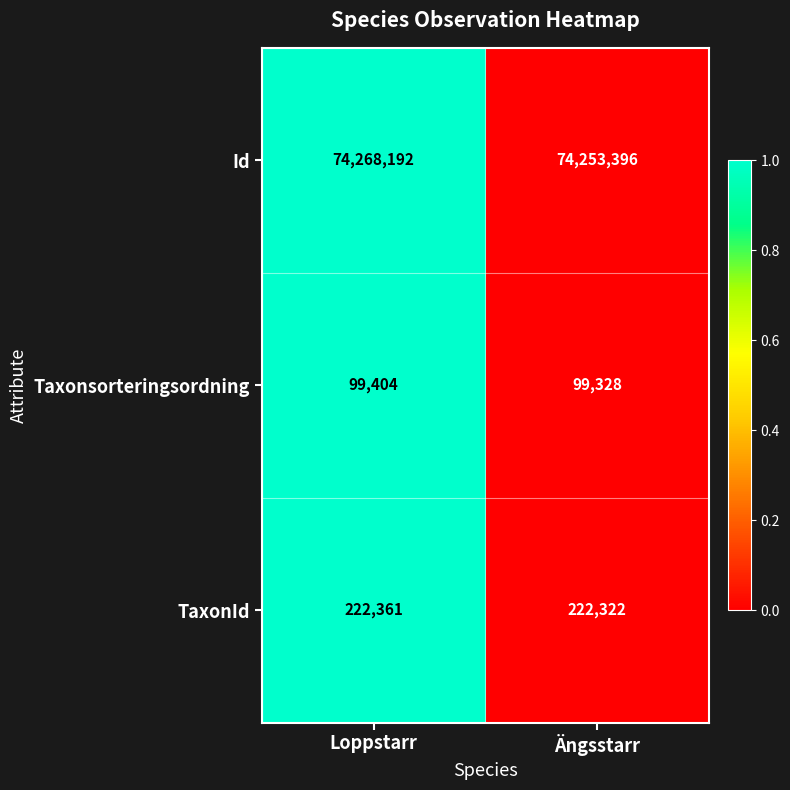

Which series has the widest spread of values?

Id